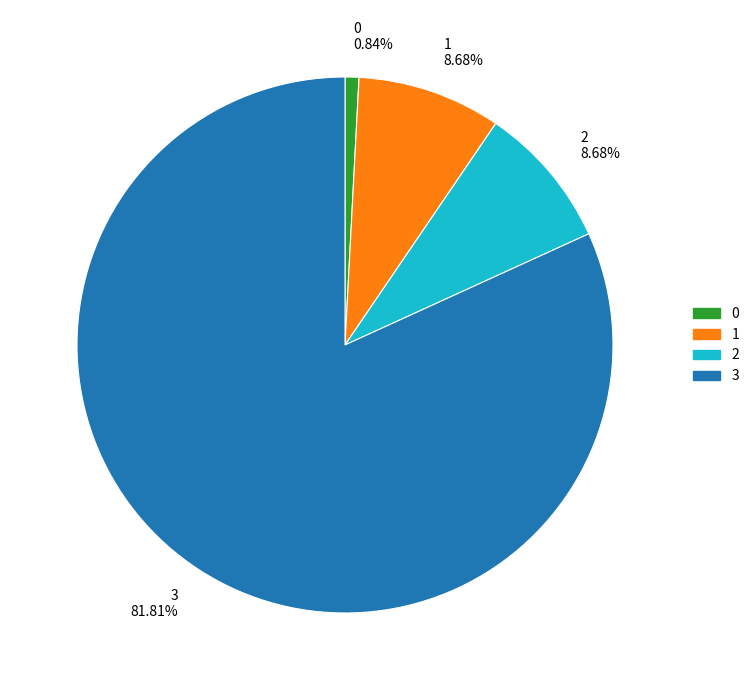

Combined, do 0 and 3 account for over 50%?

Yes